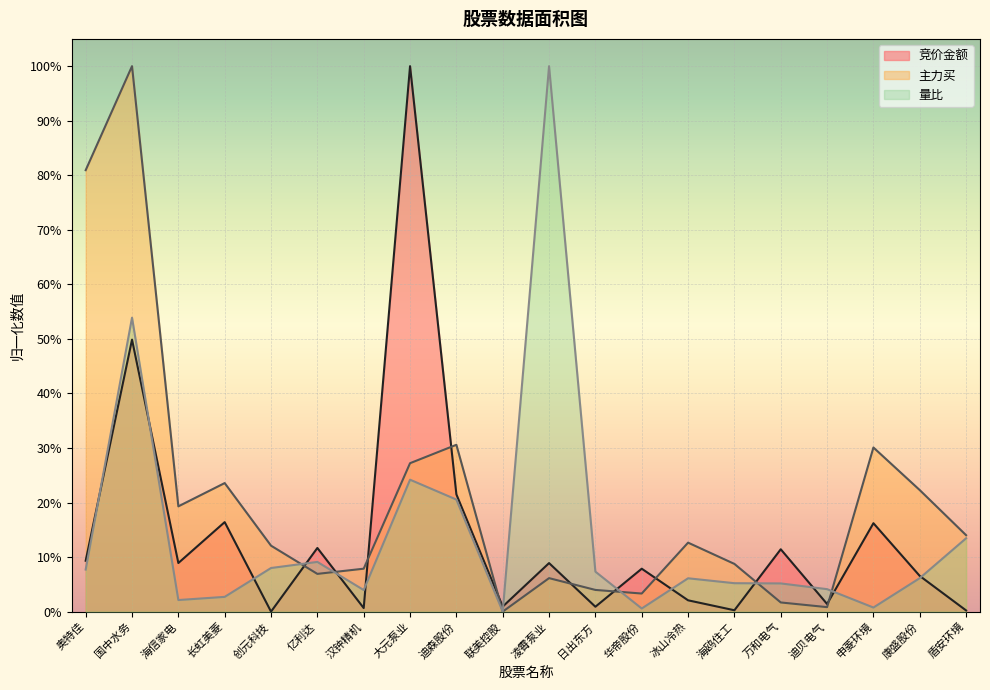

How many values in the 量比 series exceed 0?

19